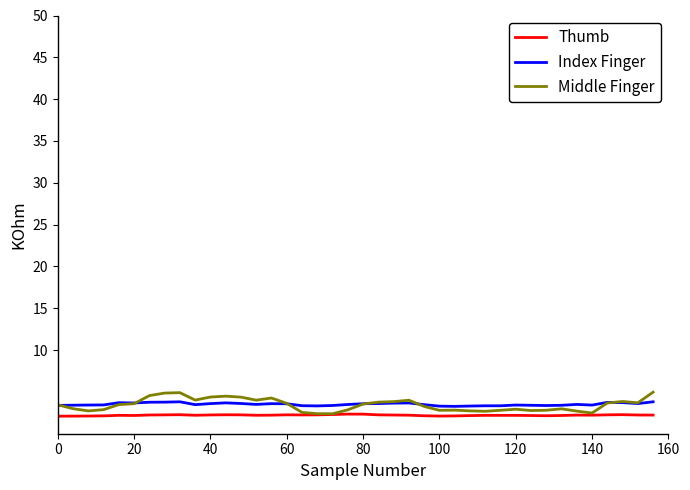

True or false: Thumb and Index Finger cross at least once.

False